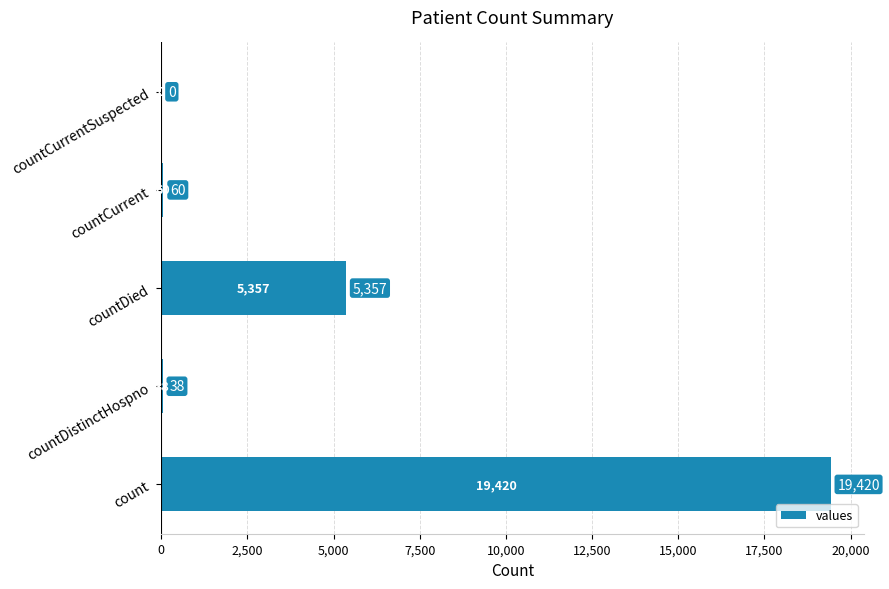

Reading bottom to top, what are all the values shown in this chart?

count=19420	countDistinctHospno=38	countDied=5357	countCurrent=60	countCurrentSuspected=0